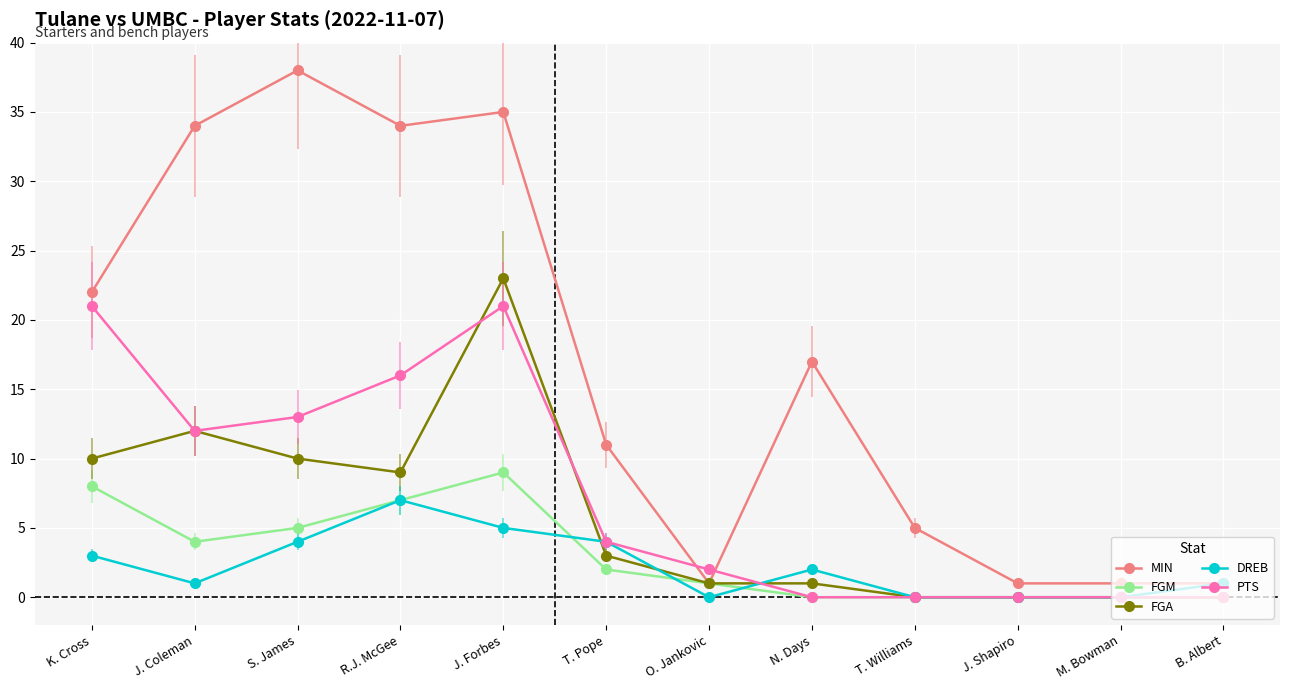

Count the number of categories in the chart.

12